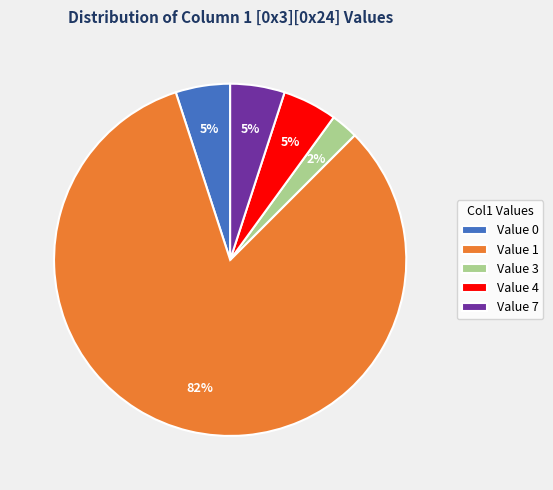

Combined, do Value 1 and Value 0 account for over 50%?

Yes